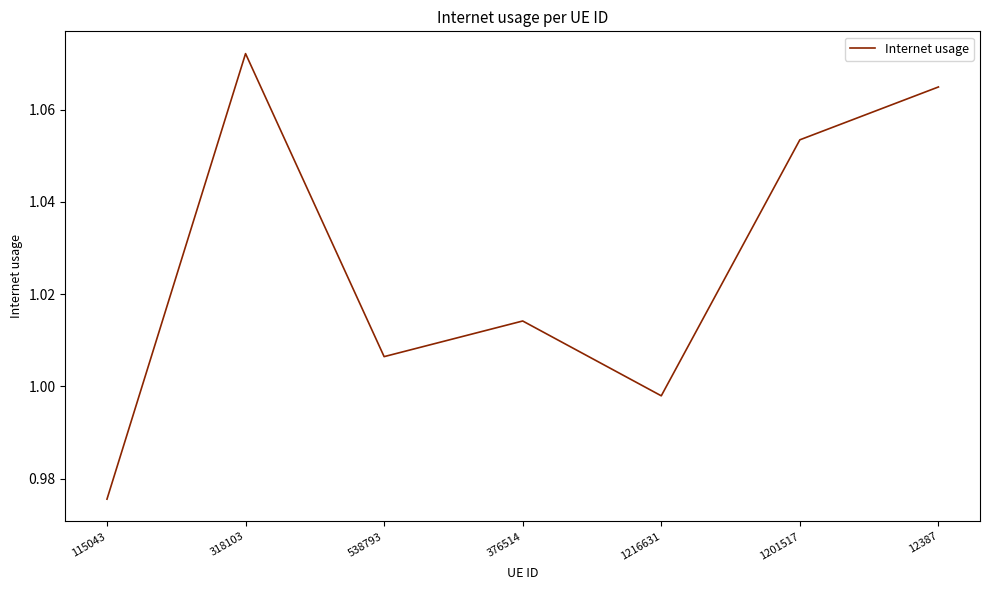

What position from the right is 1201517?

2